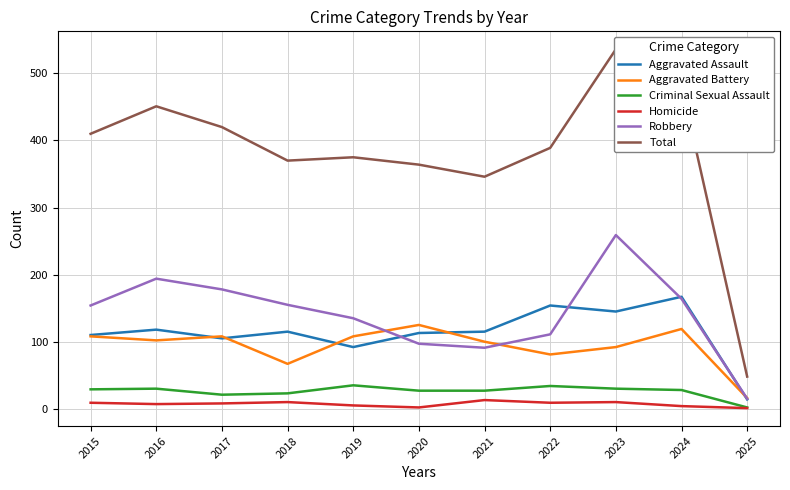

True or false: Aggravated Assault has more than 1 points higher than both neighbors.

True